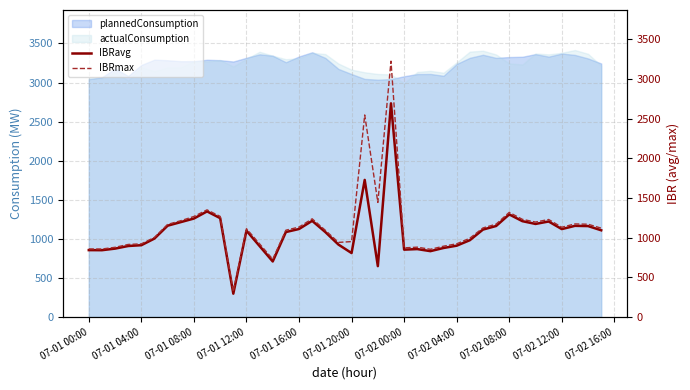

True or false: IBRavg and IBRmax intersect in this chart.

False